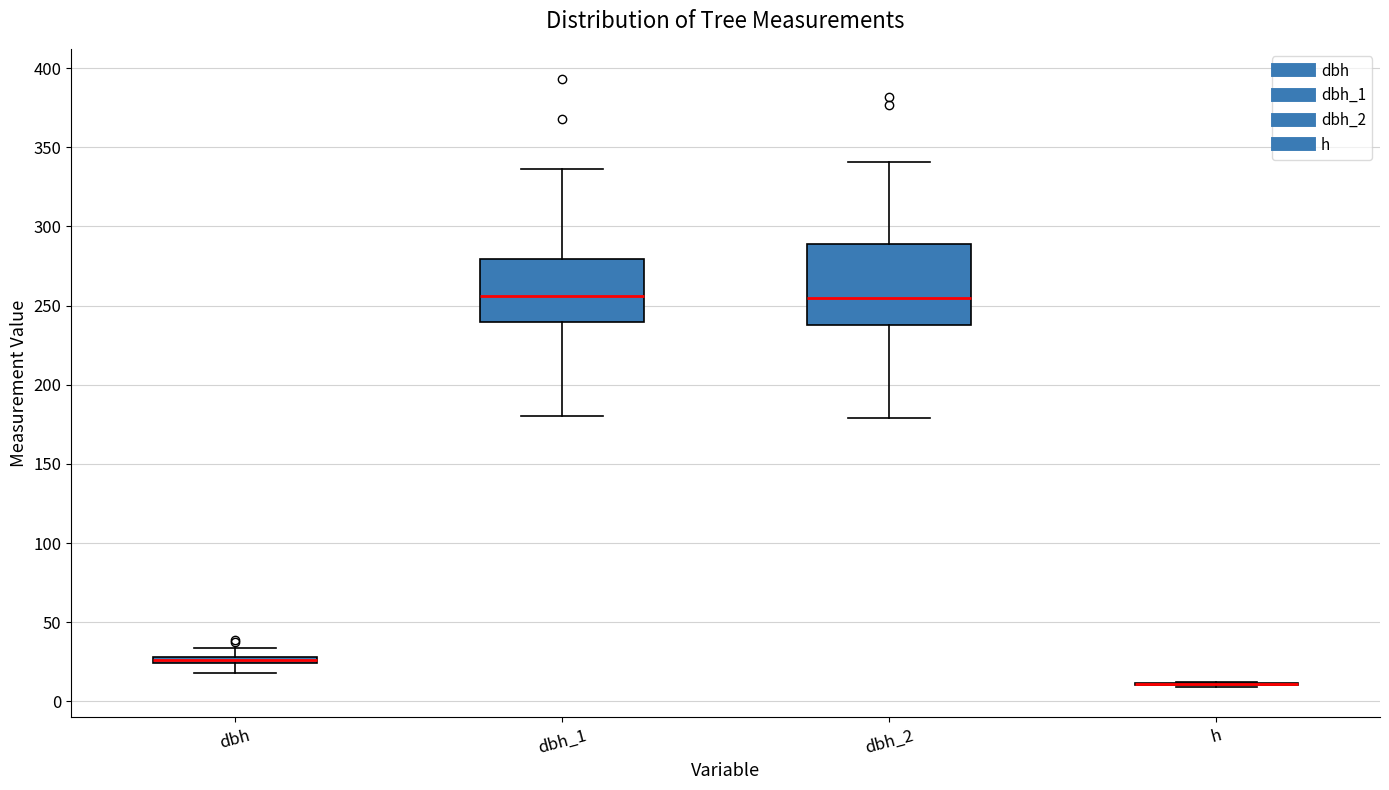

Which box is the tallest, from its lower edge to its upper edge?

dbh_2